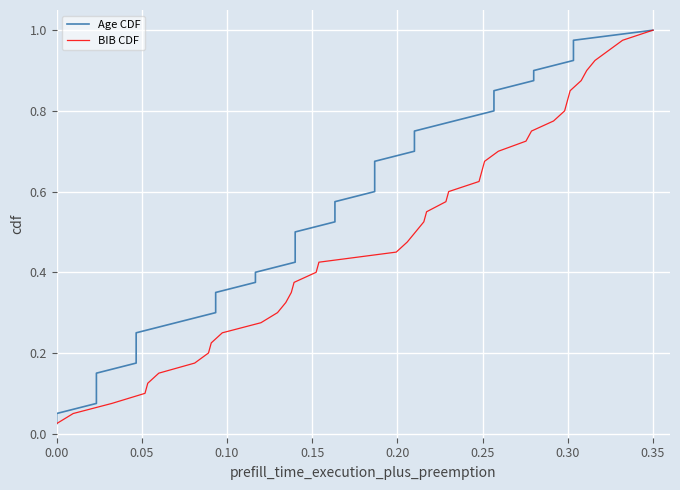

At which label does BIB CDF reach its peak?

0.35